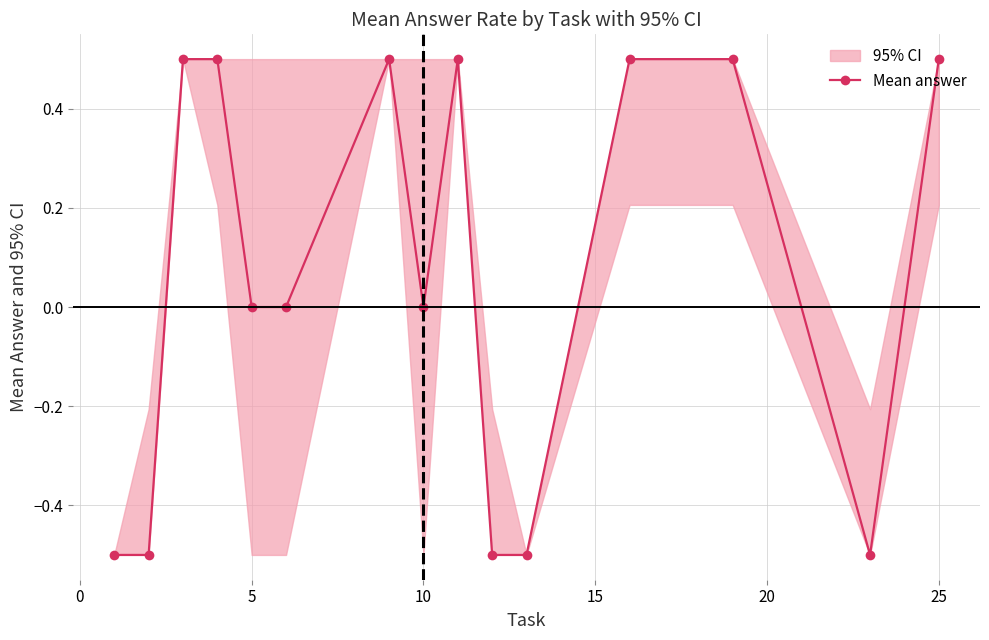

Is this an area chart (filled region under the line)?

No